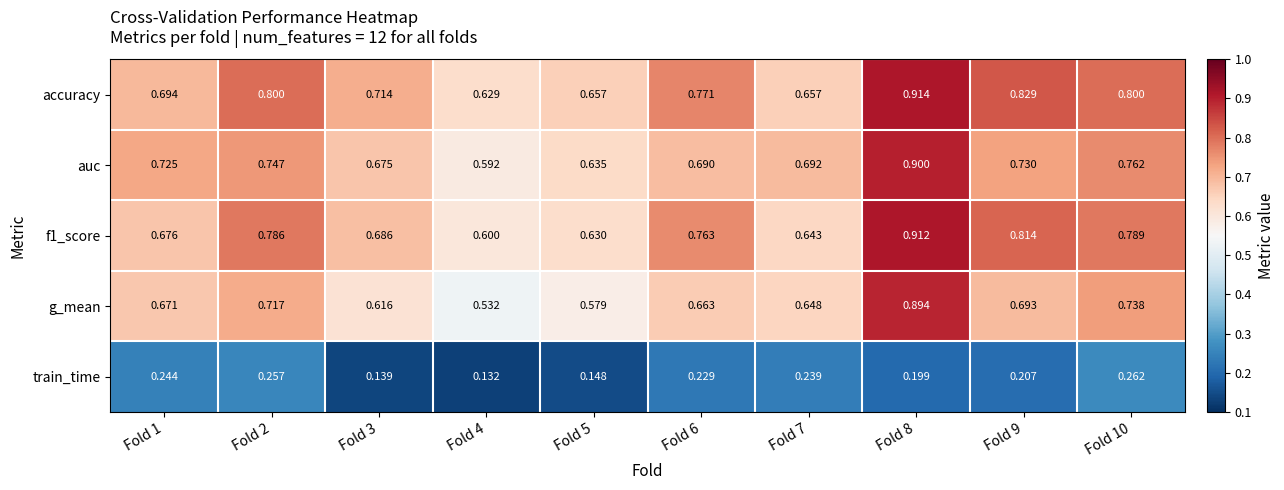

Is the value of f1_score at Fold 9 greater than the value of auc at Fold 6?

Yes